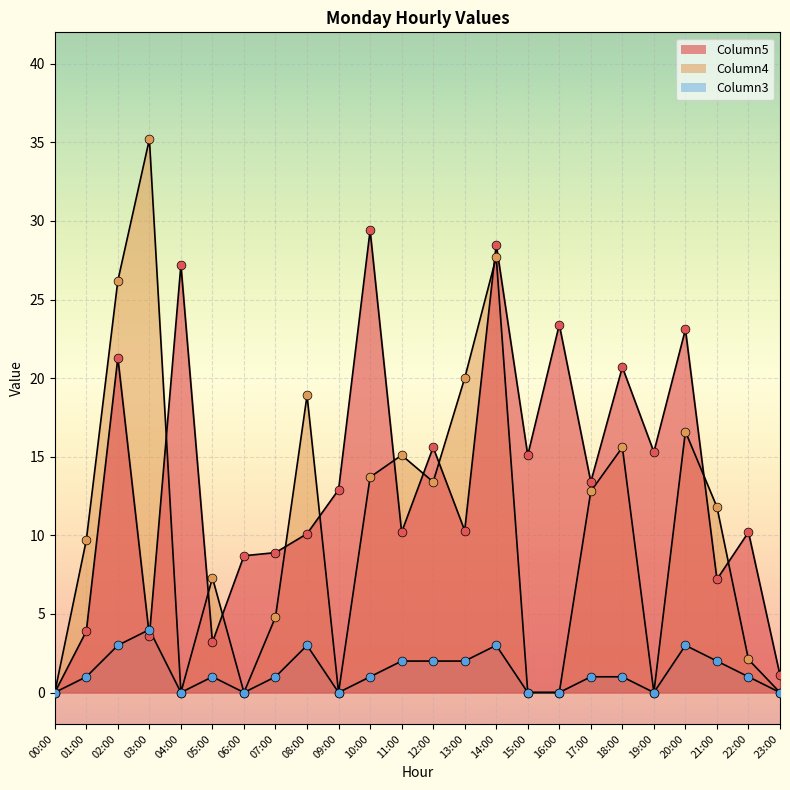

At how many categories does at least one series exceed 28?

3